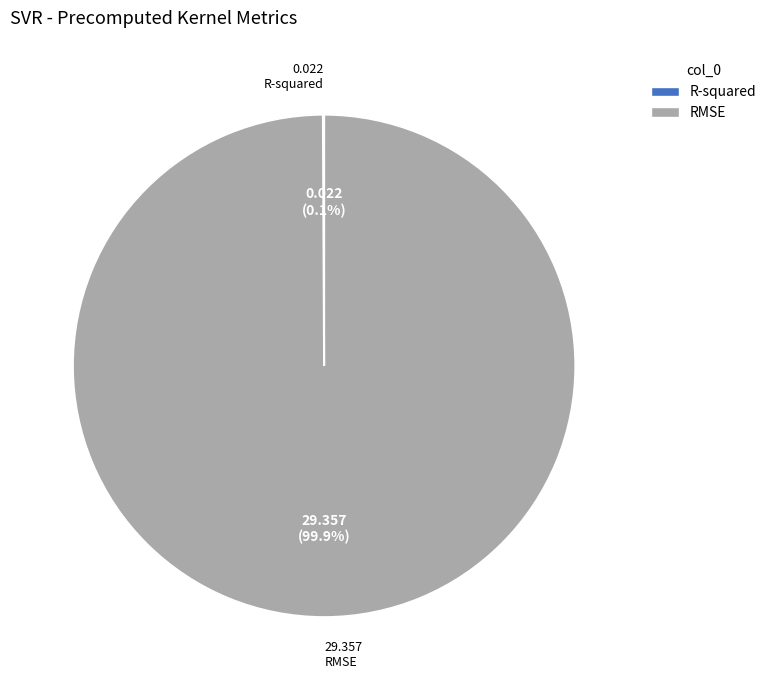

Does RMSE account for over 50% of the chart?

Yes